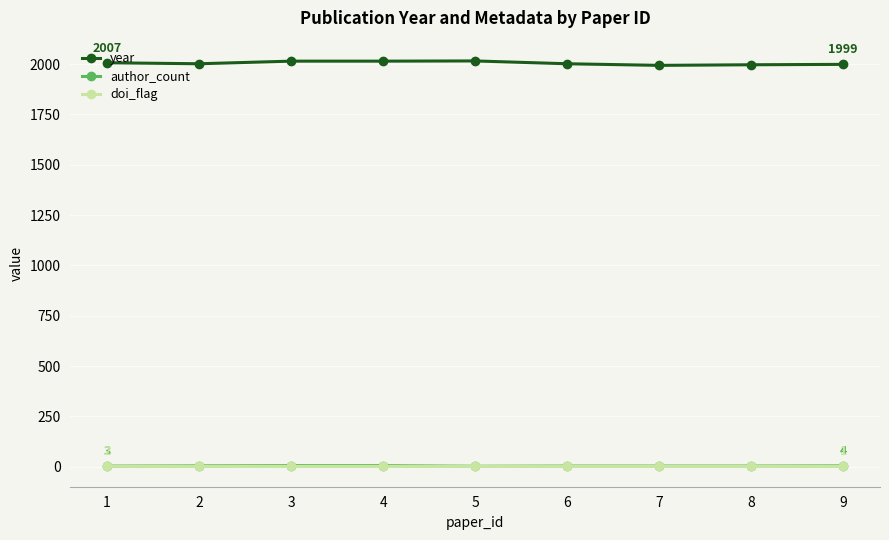

At how many categories does at least one series exceed 1375?

9